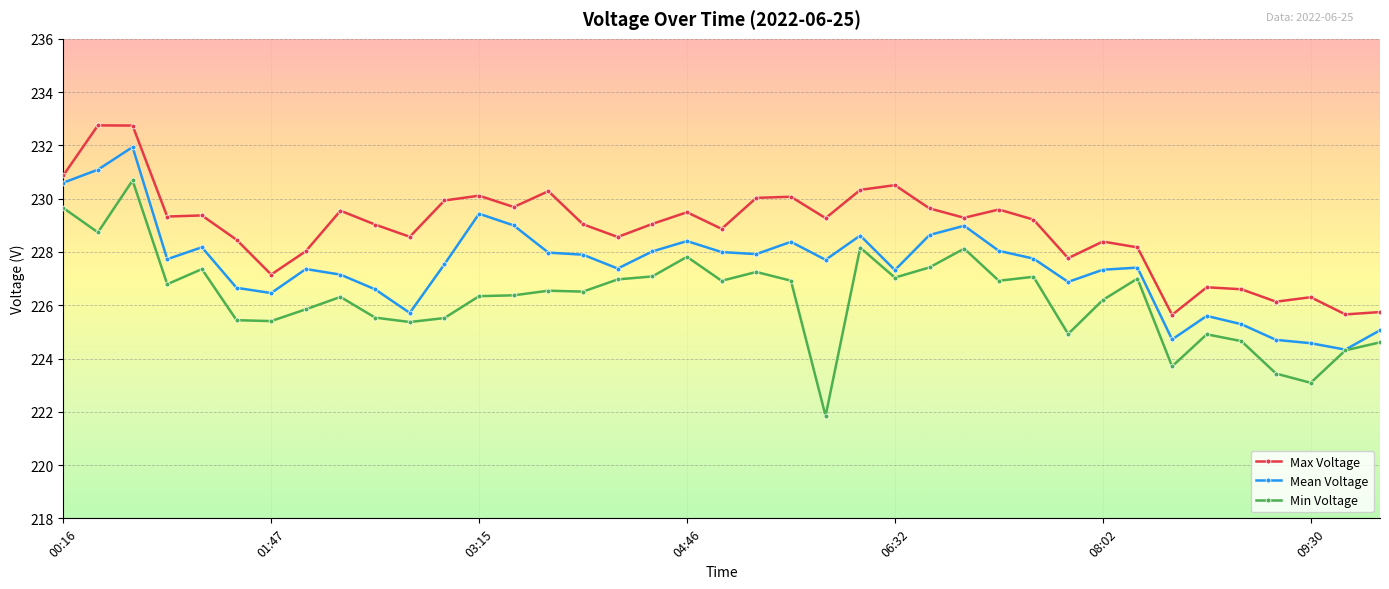

Which series has the widest spread of values?

Min Voltage